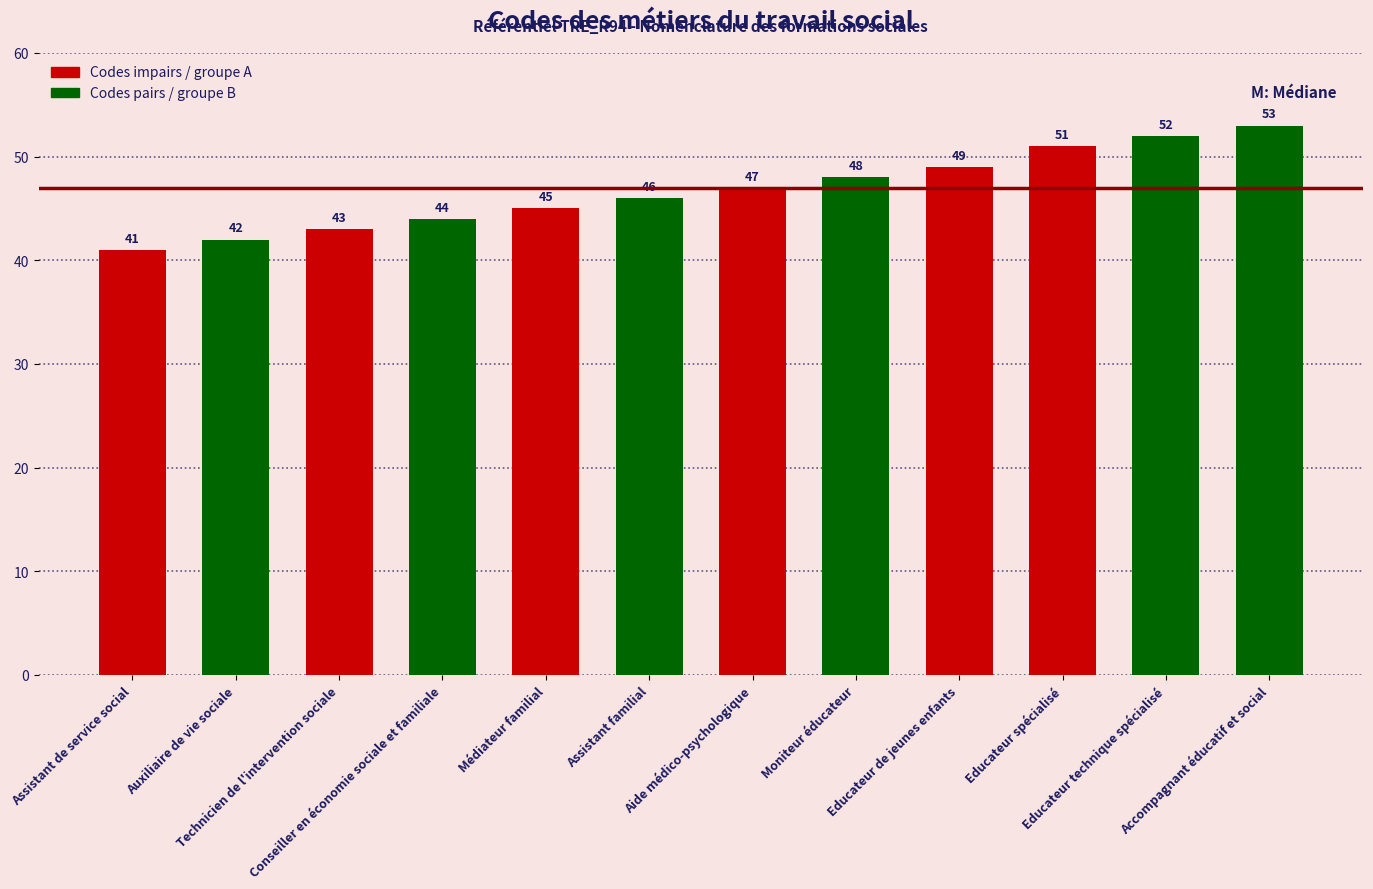

Count the number of categories in the chart.

12